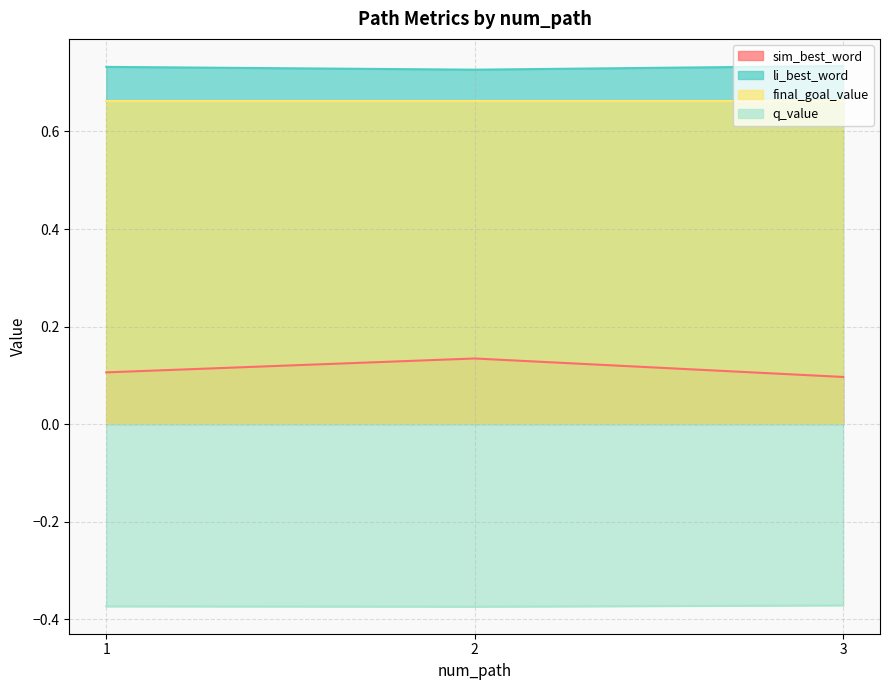

How many distinct data groups are displayed?

4